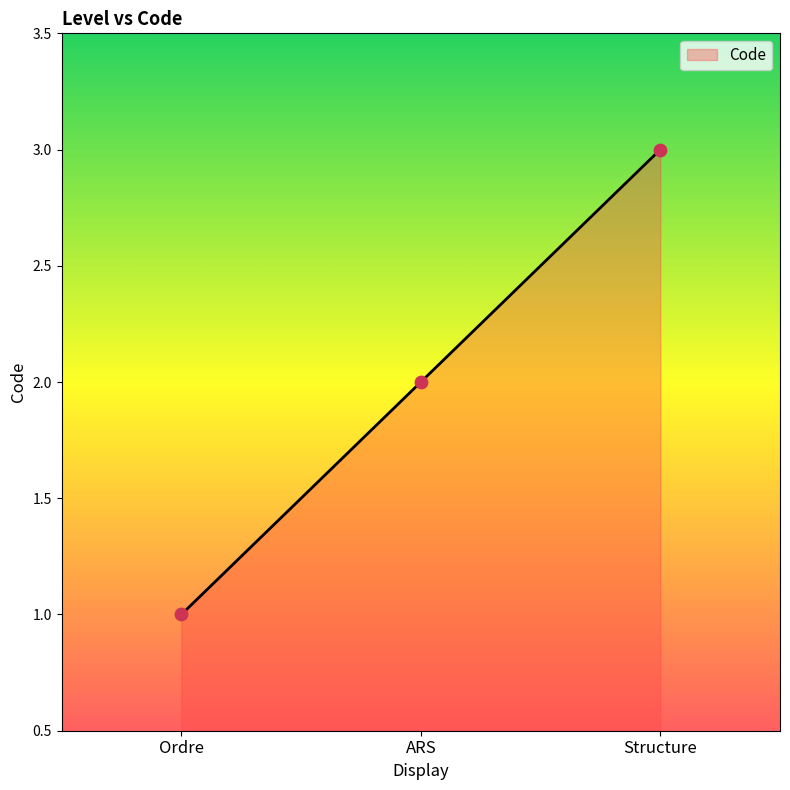

Between Ordre and Structure, which is larger?

Structure